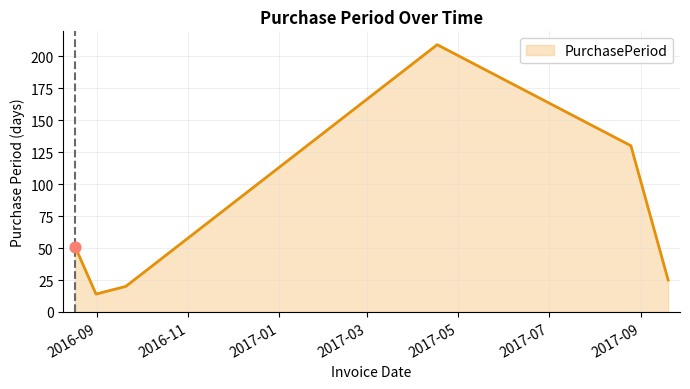

What is the greatest value displayed?

209